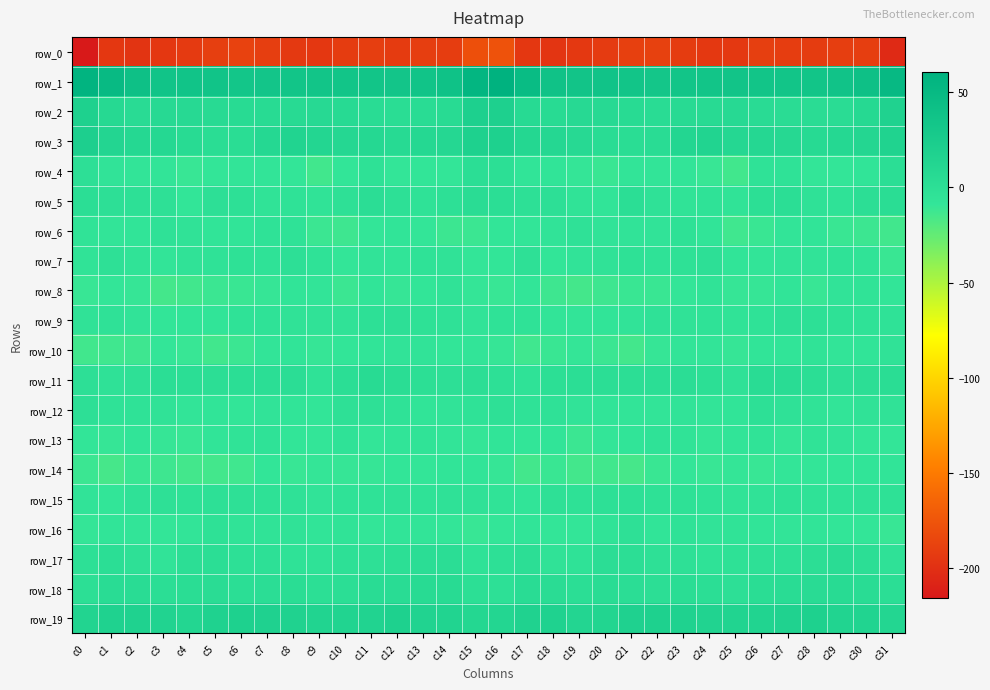

Reading left to right, transcribe all the data shown in this chart.

row_0: -215.7	-195.0	-197.0	-195.1	-193.5	-190.4	-188.1	-190.6	-193.7	-195.1	-191.6	-190.4	-192.3	-190.6	-190.9	-178.7	-177.3	-194.9	-196.4	-194.3	-192.8	-189.3	-188.4	-191.9	-194.5	-194.3	-190.3	-191.1	-191.9	-190.7	-190.5	-204.0
row_1: 57.6	48.8	40.5	36.1	36.3	36.7	33.2	34.2	34.9	35.0	35.1	35.0	34.4	36.6	39.0	54.8	60.5	46.8	38.3	35.6	37.0	35.1	32.8	34.9	34.9	35.2	35.0	35.1	34.9	37.1	40.8	50.4
row_2: 18.9	7.9	4.4	7.2	7.6	5.5	5.2	5.0	5.8	7.3	6.2	3.3	2.6	3.5	5.3	20.1	19.2	6.5	5.4	7.3	7.1	5.3	4.3	6.0	6.0	7.6	4.9	2.9	3.2	3.3	7.7	16.6
row_3: 20.8	12.7	9.1	9.4	5.2	2.5	2.5	9.0	14.6	11.7	10.0	9.3	6.5	8.8	9.9	18.5	18.6	10.7	9.8	7.6	4.2	2.3	3.8	12.4	14.3	10.2	10.1	8.4	7.1	9.0	11.2	15.8
row_4: -0.9	-6.2	-7.9	-7.6	-10.6	-8.9	-7.7	-7.7	-9.0	-13.8	-8.1	-3.1	-8.6	-8.5	-8.8	0.7	-0.2	-7.2	-7.1	-9.1	-10.8	-7.5	-7.8	-7.6	-10.6	-13.6	-4.6	-4.8	-9.0	-8.9	-6.7	1.1
row_5: 1.0	-0.9	-1.3	-2.5	-8.1	-1.0	-1.6	-5.5	-4.4	-5.6	-2.4	2.1	-2.0	-4.3	-1.7	3.0	1.7	-1.4	-0.5	-5.8	-6.5	0.7	-3.6	-5.5	-4.1	-5.5	-0.1	1.2	-3.2	-4.0	0.1	2.3
row_6: -5.5	-7.9	-7.2	-3.6	-4.8	-6.5	-6.7	-4.0	-4.2	-11.7	-12.4	-8.7	-7.3	-9.0	-12.0	-11.6	-8.5	-8.4	-5.9	-3.5	-5.9	-6.2	-6.3	-3.1	-6.6	-13.0	-11.2	-8.0	-7.3	-10.8	-11.8	-13.5
row_7: -5.7	-2.4	-5.8	-7.7	-5.2	-4.1	-2.9	-4.1	-0.7	-4.5	-8.8	-6.2	-7.1	-4.0	-5.0	-8.7	-8.3	-2.6	-8.2	-6.3	-5.1	-2.7	-4.0	-2.7	-0.9	-7.4	-7.9	-6.4	-6.2	-4.1	-5.6	-10.9
row_8: -10.5	-8.7	-10.0	-14.6	-13.5	-11.8	-10.9	-10.0	-6.5	-7.5	-11.3	-6.8	-10.0	-8.3	-5.0	-9.1	-10.4	-8.4	-12.5	-14.5	-12.8	-11.0	-11.0	-8.7	-5.7	-10.0	-10.1	-6.9	-10.7	-6.2	-5.7	-8.3
row_9: -5.0	-3.2	-6.3	-8.2	-7.4	-6.8	-3.9	-4.2	-4.9	-4.9	-5.1	-1.5	-0.5	-2.6	-3.4	-6.0	-4.7	-3.8	-7.9	-7.9	-7.4	-6.0	-3.2	-5.1	-4.4	-5.5	-4.2	-0.5	-1.4	-2.8	-4.2	-4.7
row_10: -13.5	-13.1	-12.3	-9.0	-10.6	-13.6	-11.6	-8.0	-7.0	-9.8	-8.4	-6.9	-6.1	-6.3	-8.0	-7.6	-10.1	-13.4	-11.0	-9.3	-11.6	-14.0	-9.9	-7.6	-7.6	-10.1	-7.2	-7.2	-5.4	-7.5	-7.2	-4.8
row_11: -0.7	-3.3	-2.2	1.5	1.1	0.4	1.4	1.3	1.8	-3.9	1.4	5.0	2.5	-0.1	-0.6	0.3	-1.6	-4.1	-0.3	1.4	1.1	0.5	1.1	1.8	-0.2	-3.4	4.0	4.3	1.4	-0.7	0.5	2.5
row_12: -0.6	-3.9	-4.0	-4.9	-7.6	-7.2	-8.1	-5.9	-6.8	-8.0	-2.4	-2.3	-4.4	-7.3	-6.1	-4.6	-2.2	-4.2	-3.7	-6.3	-7.4	-7.8	-7.6	-6.0	-7.6	-6.6	-1.0	-3.6	-5.4	-7.6	-5.0	-5.2
row_13: -8.2	-10.1	-6.5	-9.9	-10.3	-7.3	-5.7	-4.0	-8.3	-8.6	-4.3	-9.1	-6.6	-5.8	-7.6	-9.2	-7.1	-8.5	-6.8	-11.3	-8.7	-7.2	-4.5	-5.3	-9.4	-6.6	-5.4	-9.4	-5.7	-5.9	-8.8	-9.1
row_14: -11.5	-15.3	-11.2	-12.7	-14.4	-14.4	-13.3	-8.5	-10.3	-9.1	-10.1	-9.8	-8.0	-9.1	-6.6	-7.3	-10.1	-14.0	-10.8	-14.1	-13.7	-15.3	-10.9	-8.9	-10.2	-9.3	-10.7	-8.6	-8.7	-8.0	-6.7	-6.9
row_15: -5.9	-8.0	-3.5	-2.2	-2.9	-1.4	-2.3	-2.8	-3.5	-5.9	-4.5	-3.9	-3.2	-4.7	-3.6	-3.4	-5.8	-6.7	-2.6	-2.8	-2.0	-1.6	-2.7	-2.7	-4.7	-5.6	-4.9	-3.1	-3.9	-4.4	-3.3	-3.1
row_16: -9.1	-7.1	-7.6	-9.1	-7.9	-2.7	-5.4	-5.9	-5.1	-7.0	-5.3	-8.8	-6.5	-7.7	-8.7	-10.6	-8.7	-7.3	-8.6	-8.9	-5.8	-2.5	-7.0	-4.7	-6.2	-5.8	-7.3	-8.0	-6.5	-8.4	-8.7	-10.4
row_17: -1.4	1.4	-2.3	-6.1	0.2	0.8	-1.7	-1.8	-4.2	-3.9	-1.5	-2.6	-0.1	2.1	1.8	-4.2	-2.0	0.6	-5.0	-4.2	1.7	0.1	-2.3	-2.5	-4.4	-2.7	-2.2	-1.5	0.5	2.9	0.2	-3.5
row_18: -0.4	3.7	3.9	1.5	2.3	2.8	0.6	1.9	2.4	-0.4	1.2	3.5	4.3	5.3	5.0	-0.3	-1.5	3.8	3.1	0.7	3.4	2.1	0.3	2.5	1.6	-0.7	2.5	3.9	4.9	5.4	4.2	0.9
row_19: 13.9	17.3	17.2	15.3	11.7	16.9	18.6	18.4	16.3	14.2	14.7	15.6	18.8	15.7	15.1	10.8	11.9	16.8	17.3	12.7	13.3	18.4	18.5	17.9	15.4	14.2	15.0	16.8	18.5	15.1	14.5	12.4